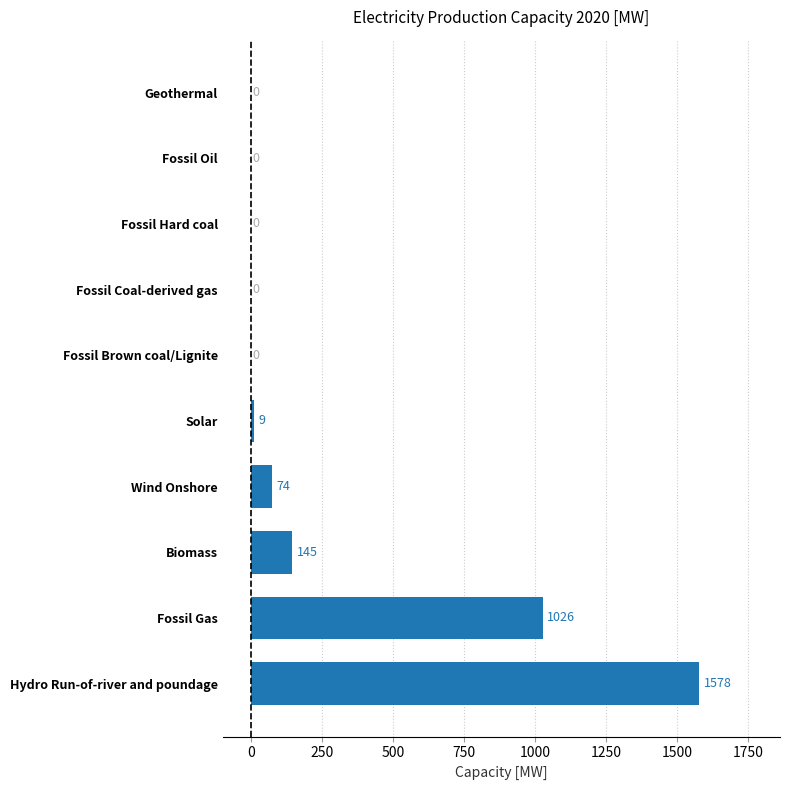

Which category has the highest value across all series?

Hydro Run-of-river and poundage